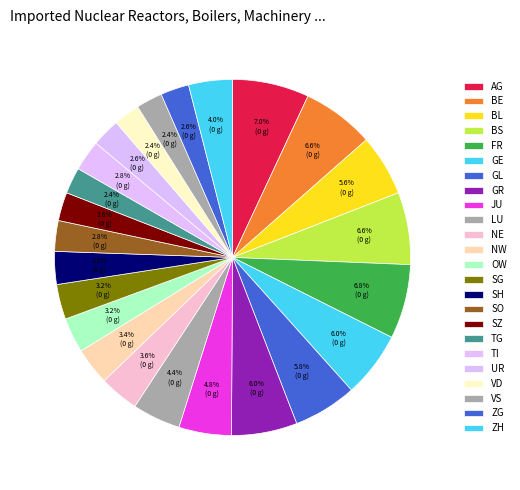

Count the number of slices in the pie.

24